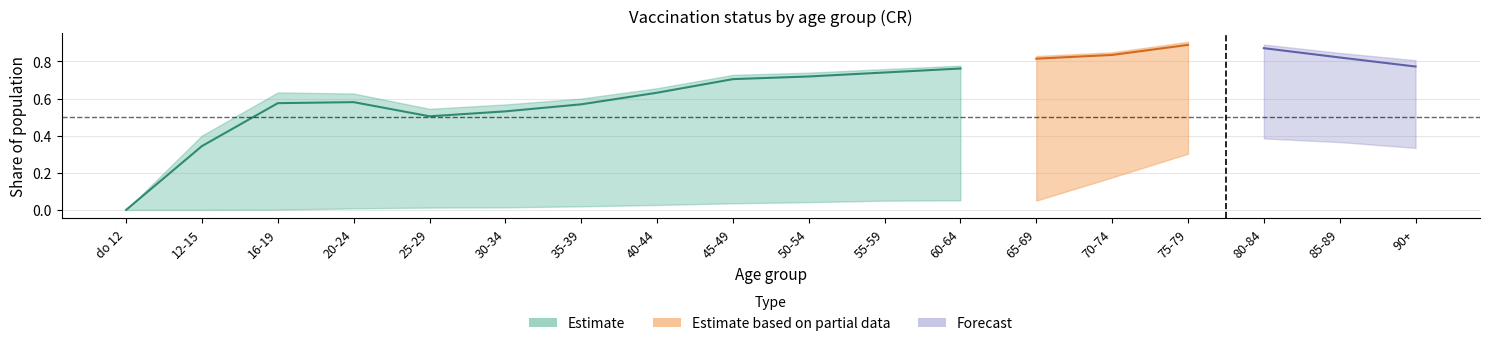

What value does the Ockovani_ukoncovaci_davkou_podil series have at 50-54?

0.7